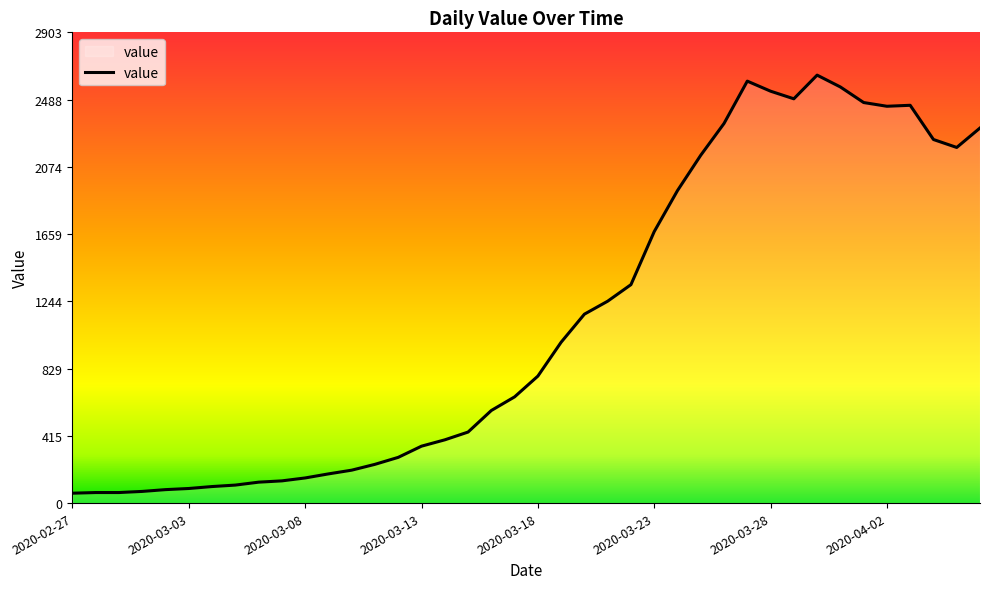

What is the difference between the maximum and minimum values?

2578